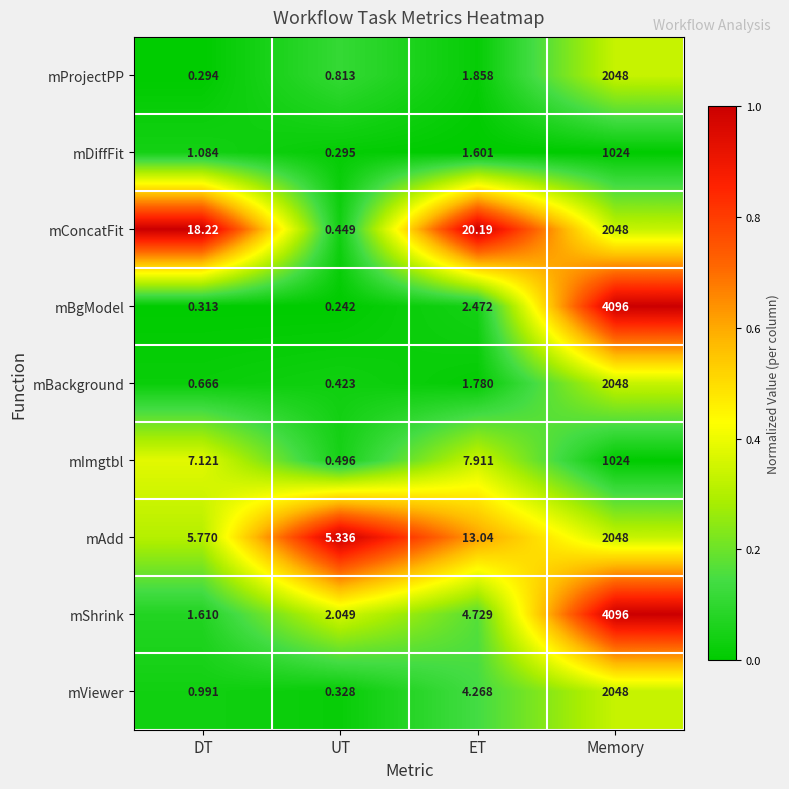

Where is mBgModel nearest to the value 2048?

ET